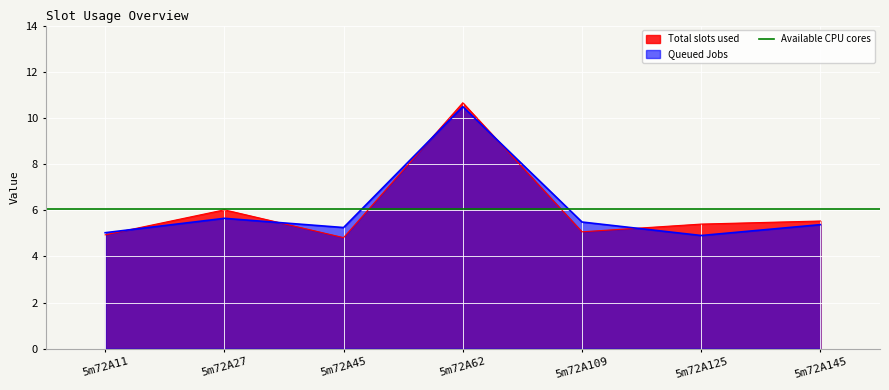

The Total slots used series shows 6.0 at 5m72A27. True or false?

True